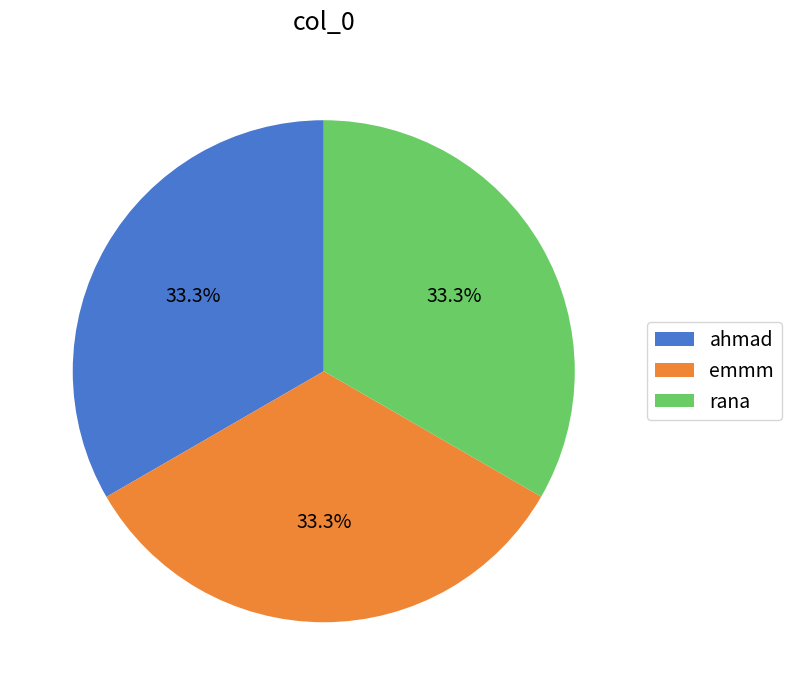

Count the number of slices in the pie.

3